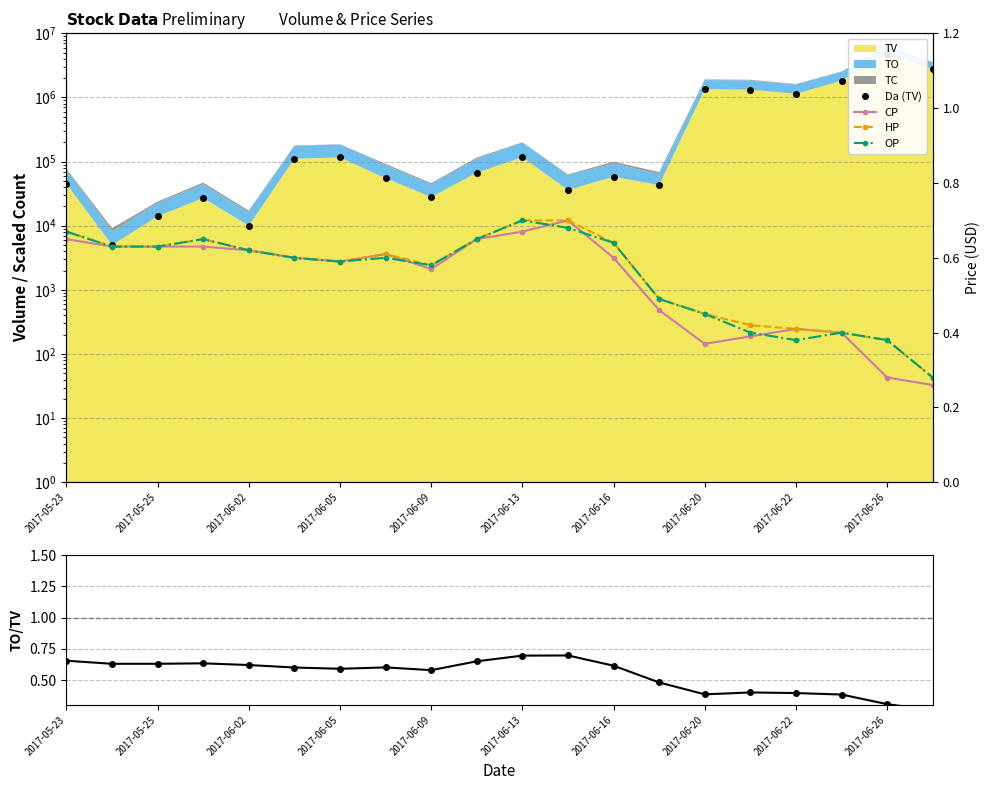

How many values in the Da (TV) series are below 67000?

10